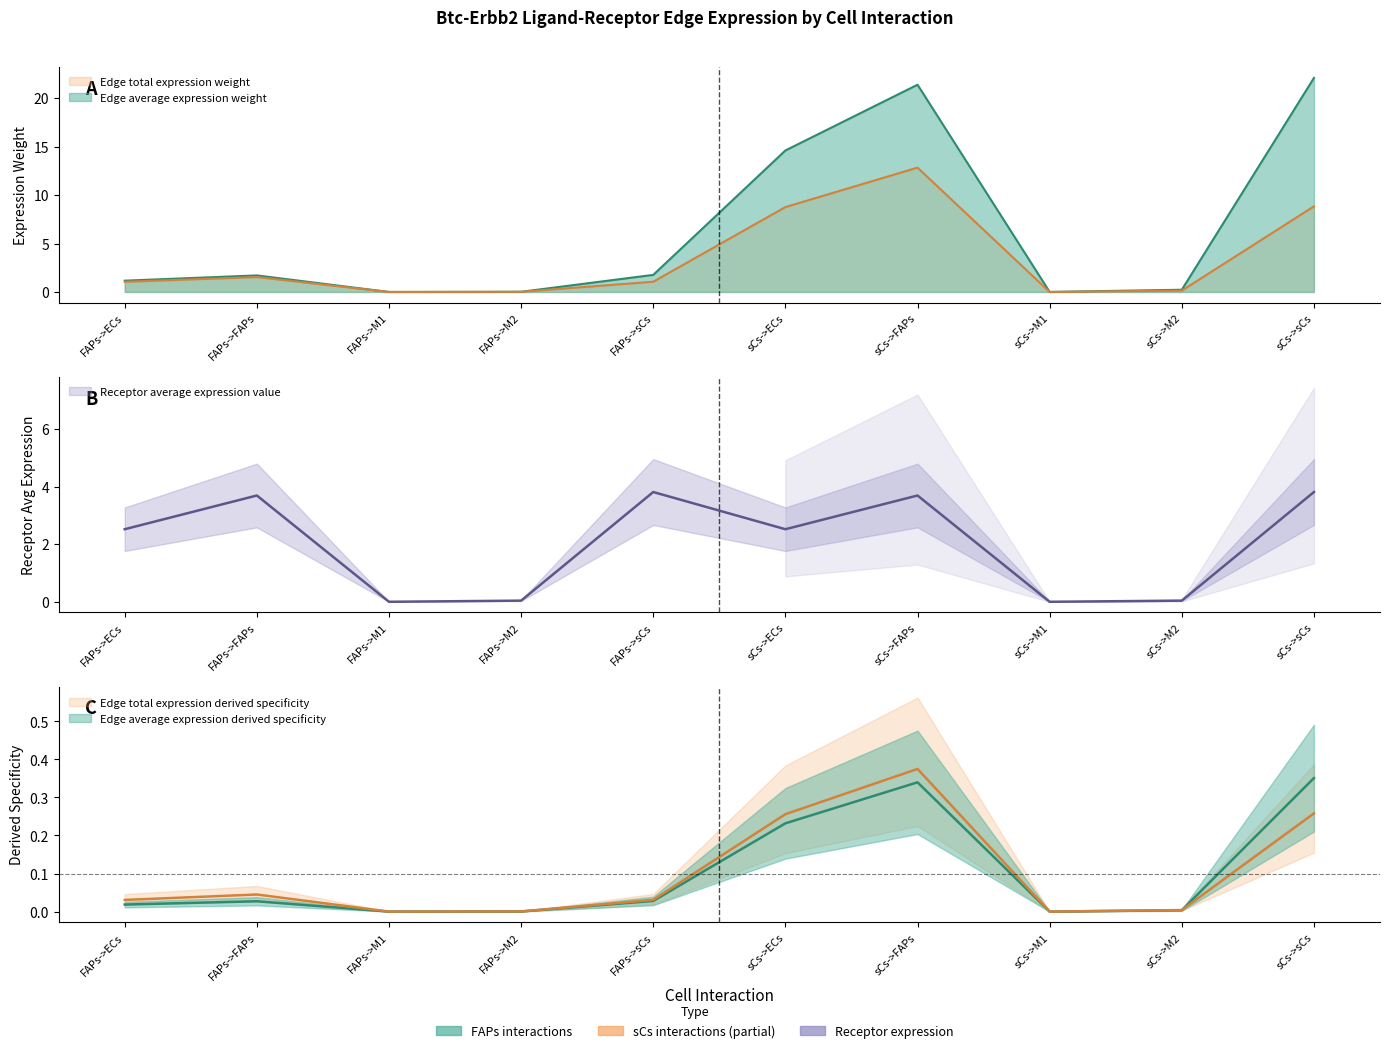

Is the value of Edge average expression derived specificity at FAPs->M2 greater than the value of Edge total expression weight at sCs->ECs?

No